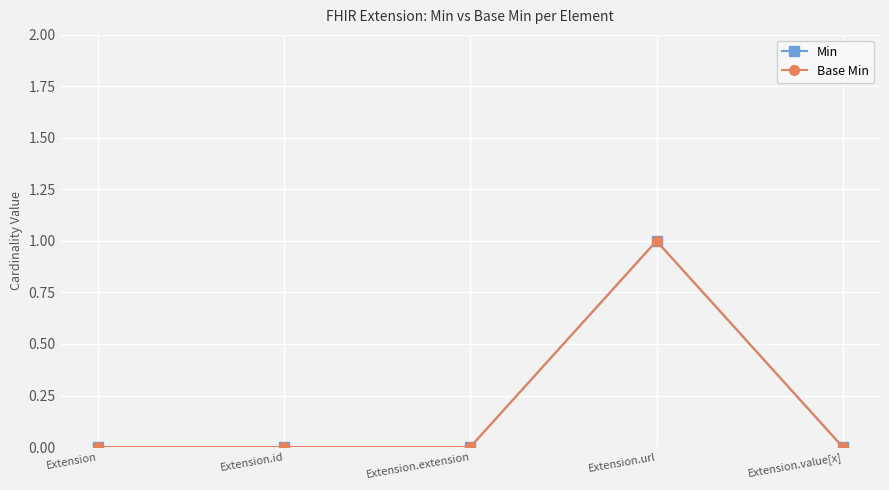

Reading right to left, extract all data points from this chart.

Min: 0	1	0	0	0
Base Min: 0	1	0	0	0